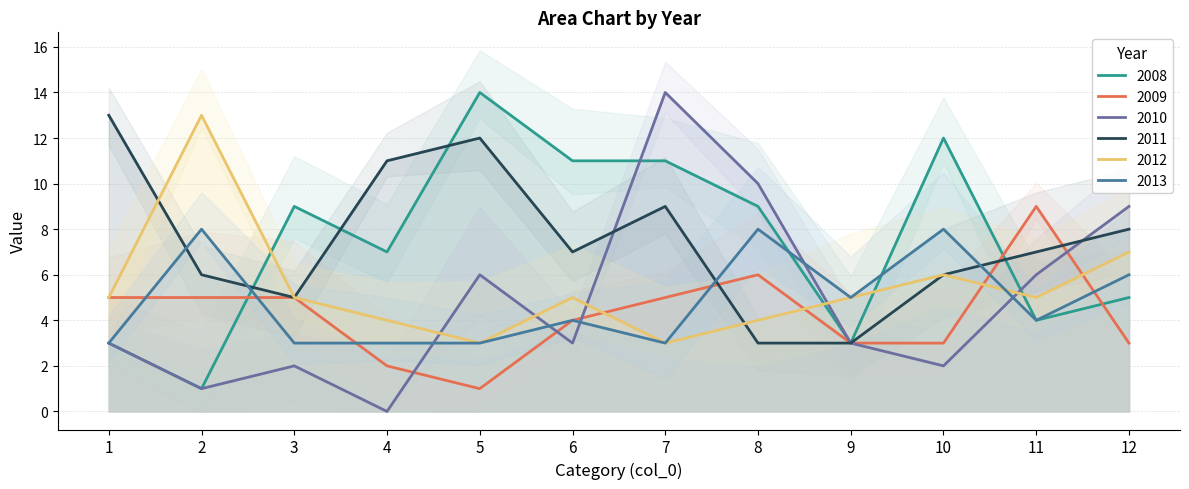

True or false: 2010 has a value of 14 at 8.

False